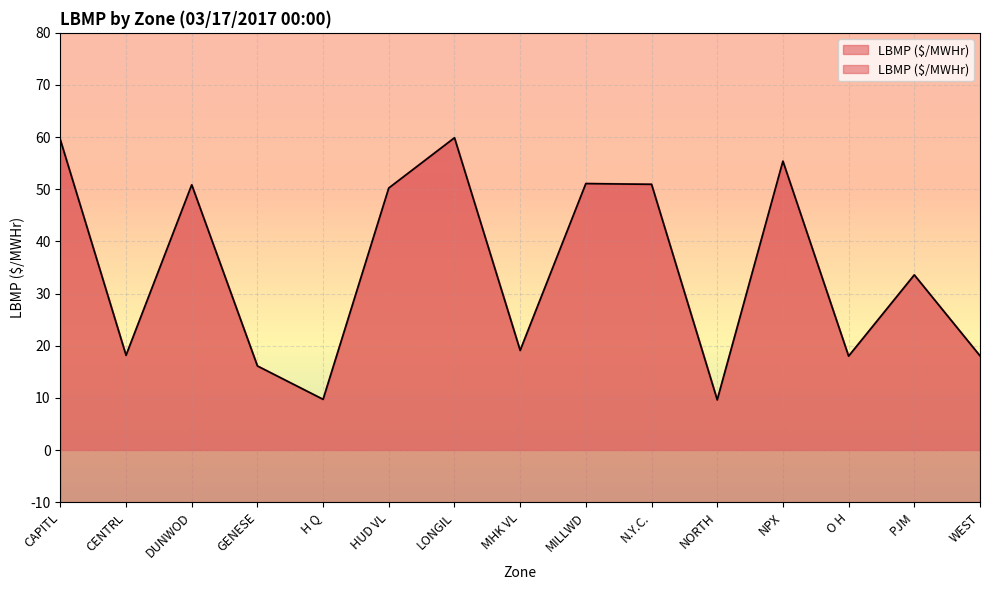

Rank the categories by value from highest to lowest.

LONGIL, CAPITL, NPX, MILLWD, N.Y.C., DUNWOD, HUD VL, PJM, MHK VL, CENTRL, WEST, O H, GENESE, H Q, NORTH